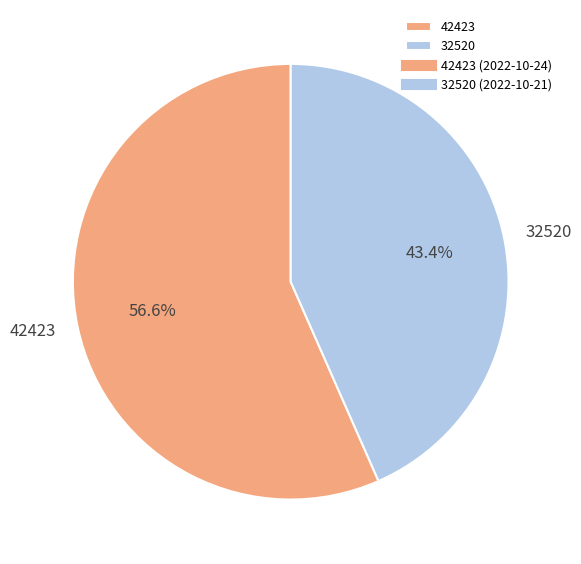

What percentage is NOT represented by 32520?

56.6%